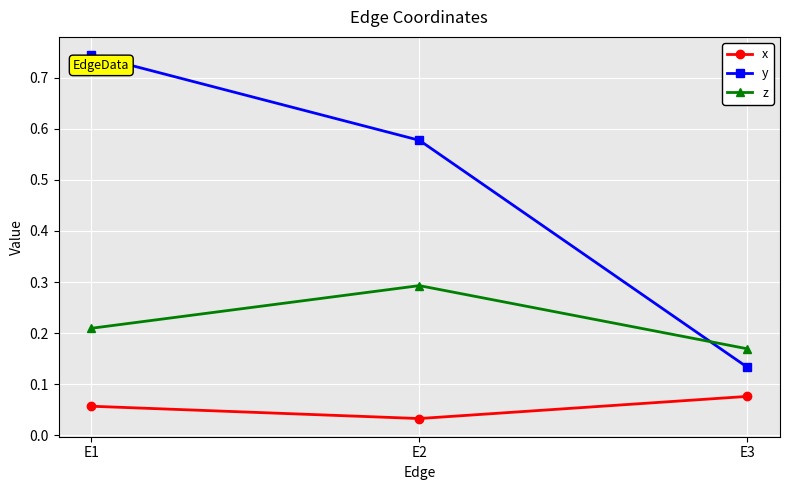

Which series has the widest spread of values?

y